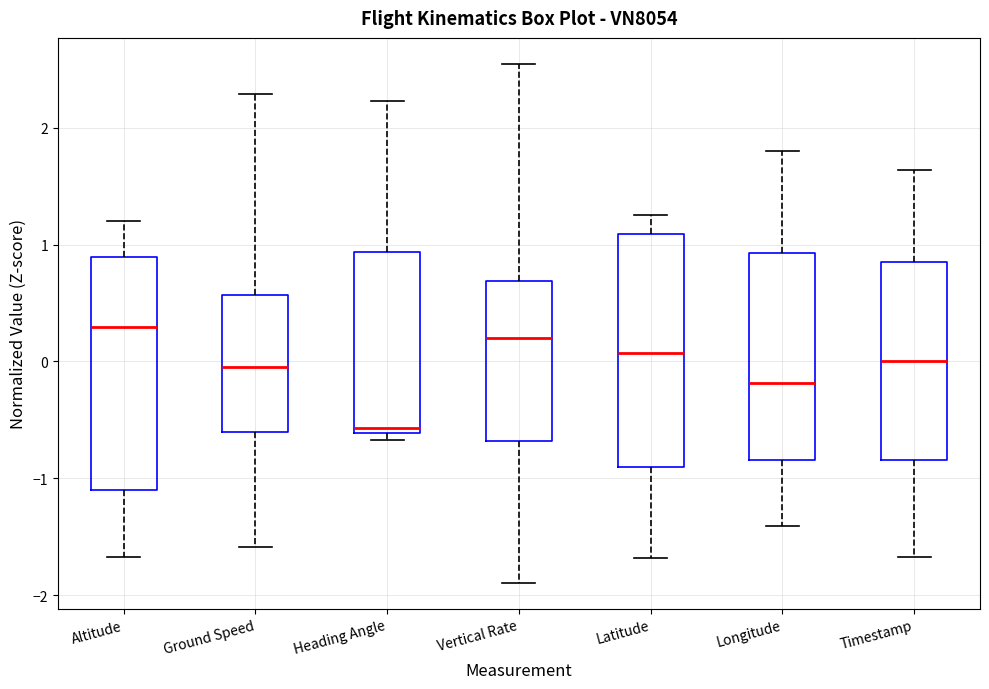

Reading left to right, transcribe this box plot: for each box, give where its median line is, the range the box spans, and where its two whiskers end, as read against the y-axis. The values are not printed on the chart, so give them approximately, as read against the axis.

Altitude: median 0.3, box -1.1 to 0.9, whiskers -1.7 to 1.2
Ground Speed: median 0.0, box -0.6 to 0.6, whiskers -1.6 to 2.3
Heading Angle: median -0.6 (just above the box's lower edge), box -0.6 to 0.9, whiskers -0.7 to 2.2
Vertical Rate: median 0.2, box -0.7 to 0.7, whiskers -1.9 to 2.5
Latitude: median 0.1, box -0.9 to 1.1, whiskers -1.7 to 1.3
Longitude: median -0.2, box -0.8 to 0.9, whiskers -1.4 to 1.8
Timestamp: median 0.0, box -0.8 to 0.9, whiskers -1.7 to 1.6